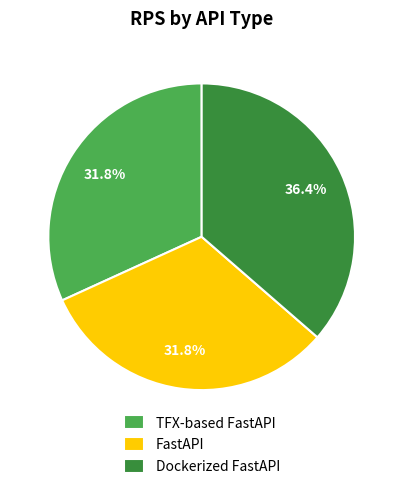

To the nearest percent, what portion does TFX-based FastAPI represent?

32%